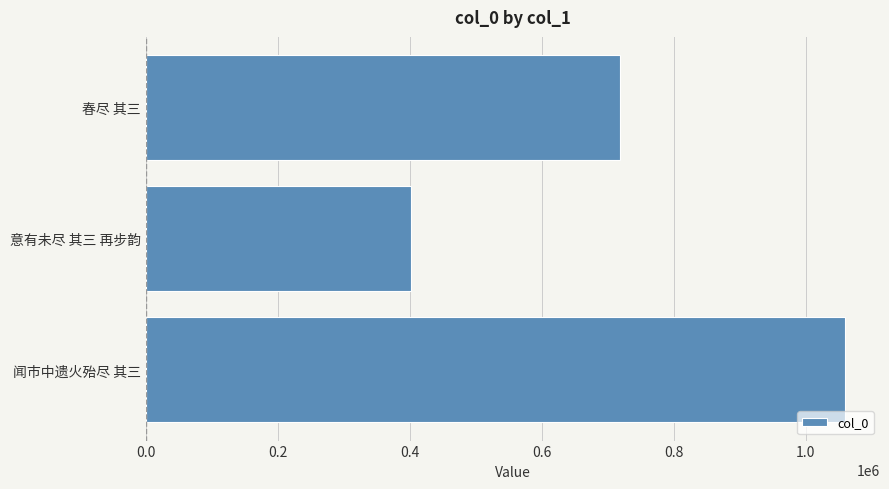

What is the smallest value displayed?

402282